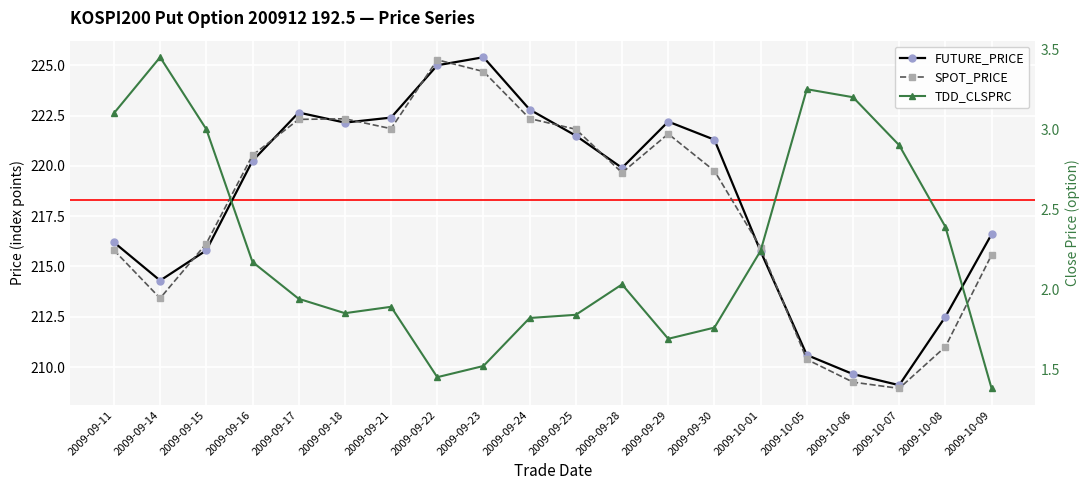

At which category is the sum across all series the highest?

2009-09-22